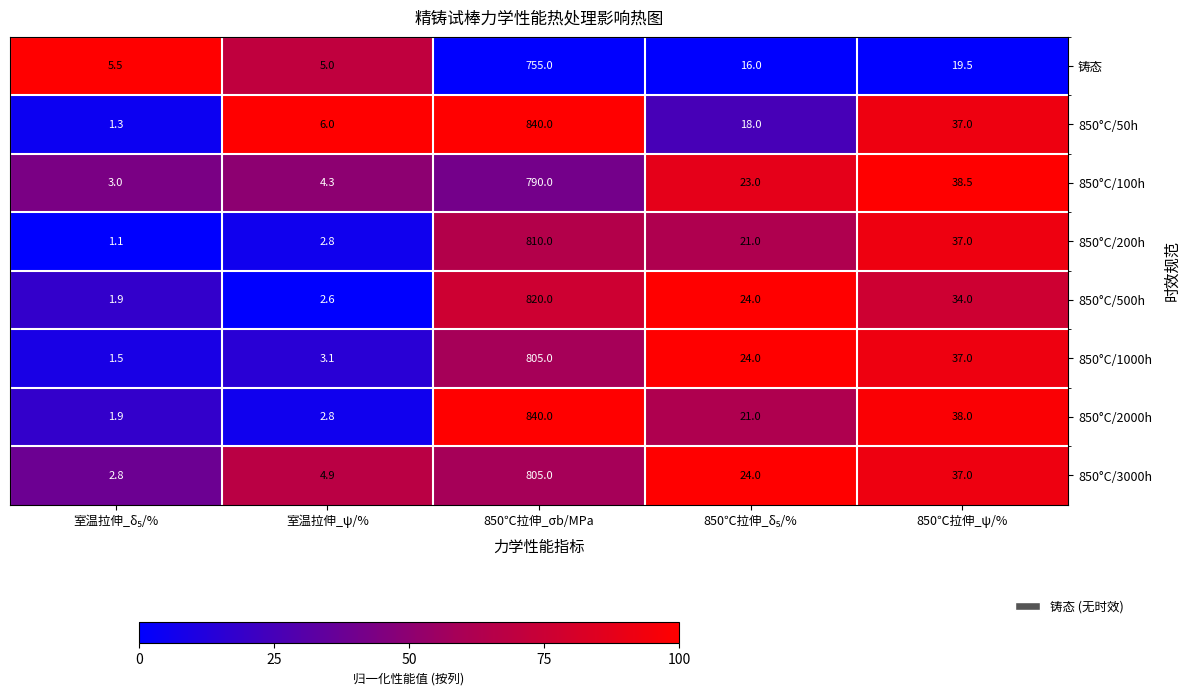

At which category is the sum across all series the highest?

850℃拉伸_σb/MPa